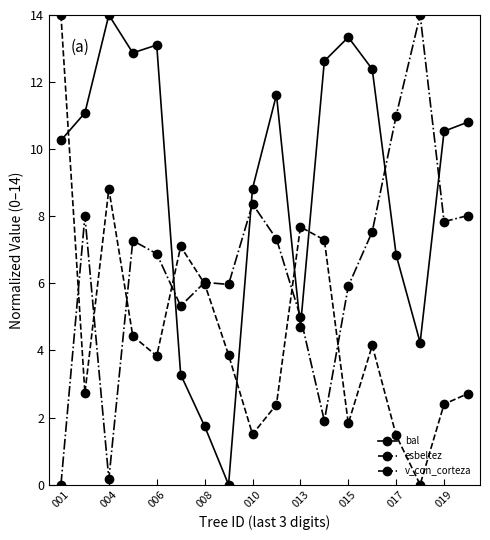

What is the sum of all esbeltez values?

82.2